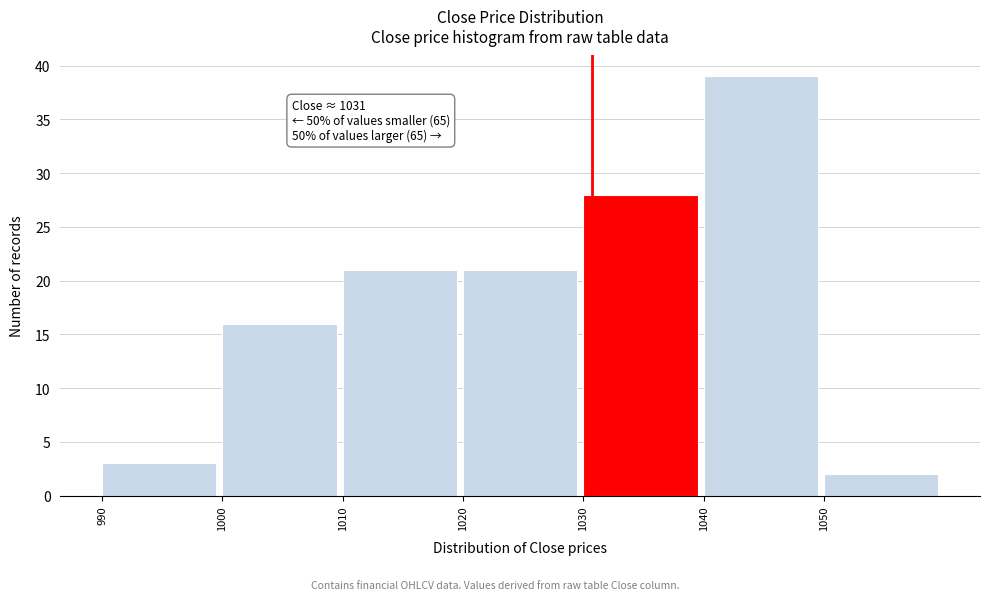

Which range on the x-axis has the tallest bar?

1040 to 1050